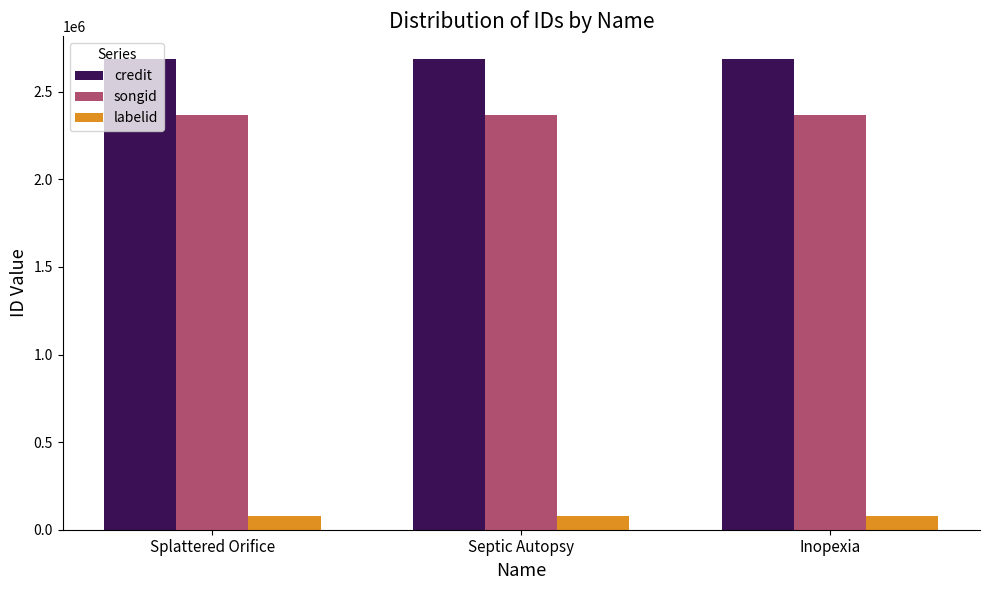

Which series has the largest total across all categories?

credit